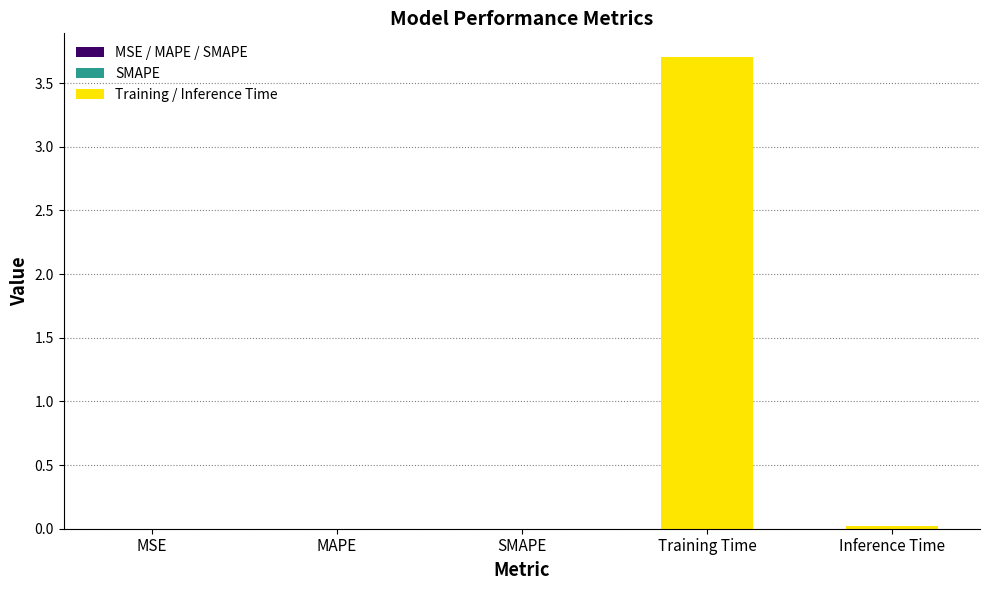

How many data points does each series have?

5